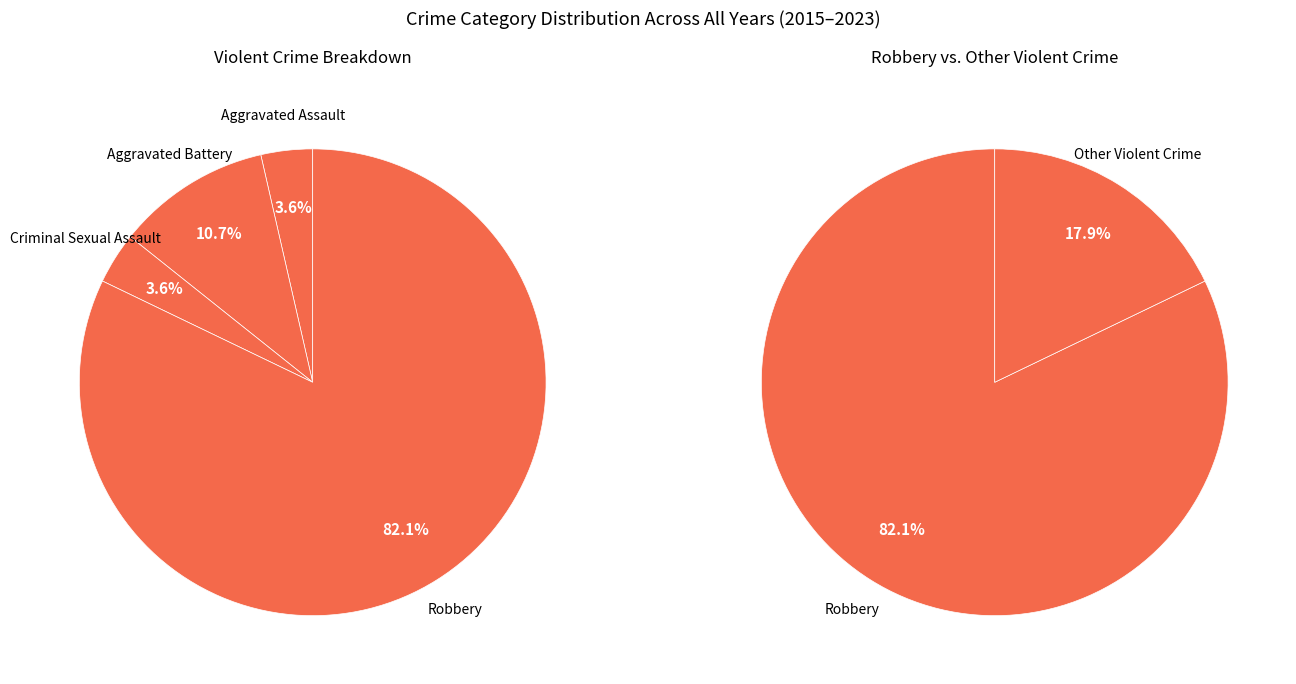

Approximately how many times larger is the value at Robbery compared to Aggravated Battery?

7.7